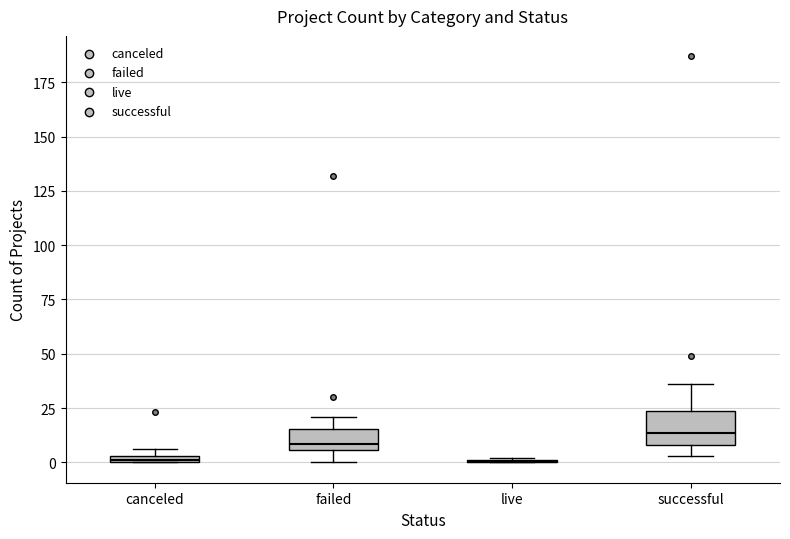

Comparing the boxes themselves (not the whiskers), which one is the tallest?

successful